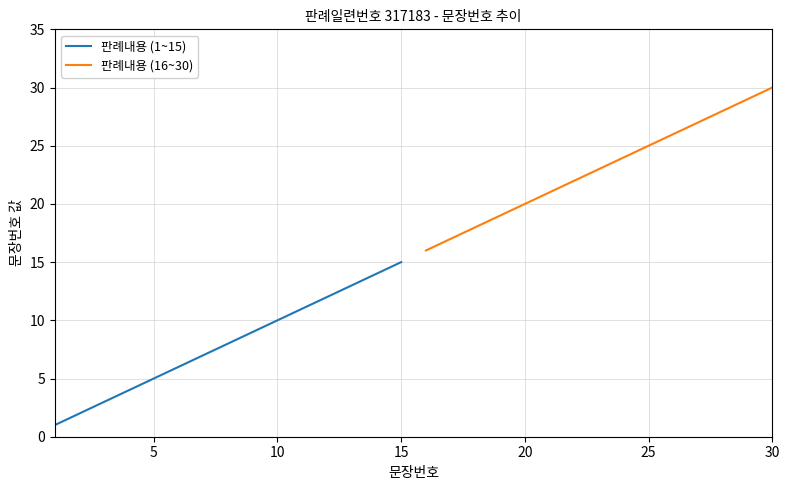

True or false: 판례내용 (16~30) has a value of 11 at 20.

False